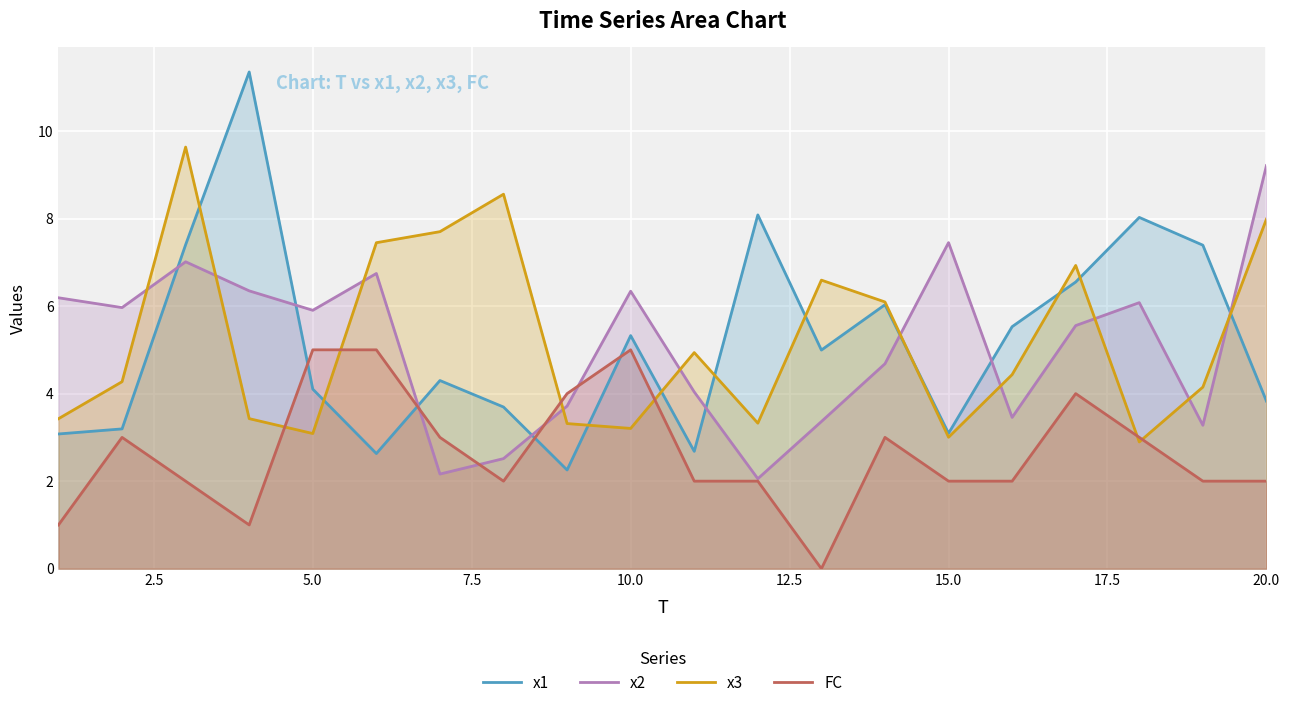

True or false: x2 has a value of 10.6 at 10.0.

False